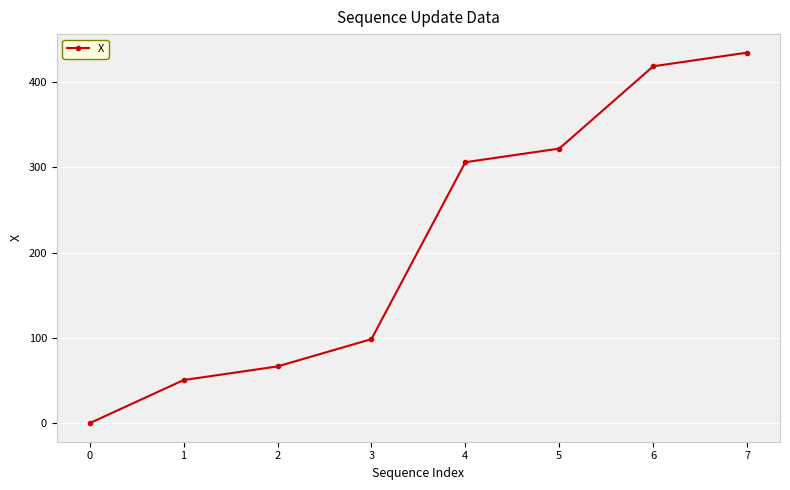

Is it true that the value at 1 is 35.9?

False